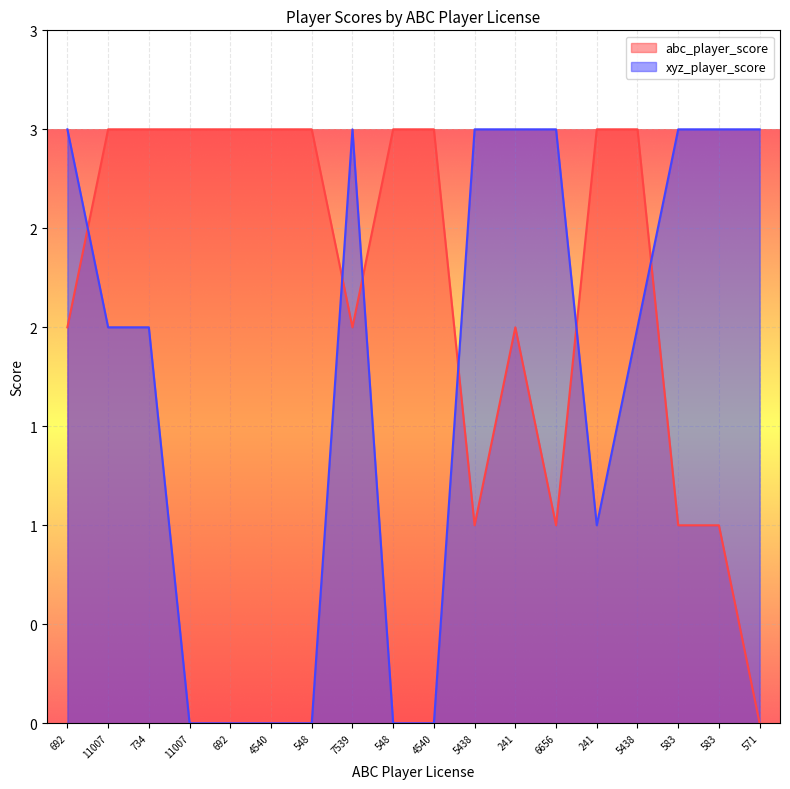

True or false: abc_player_score and xyz_player_score cross at least once.

True